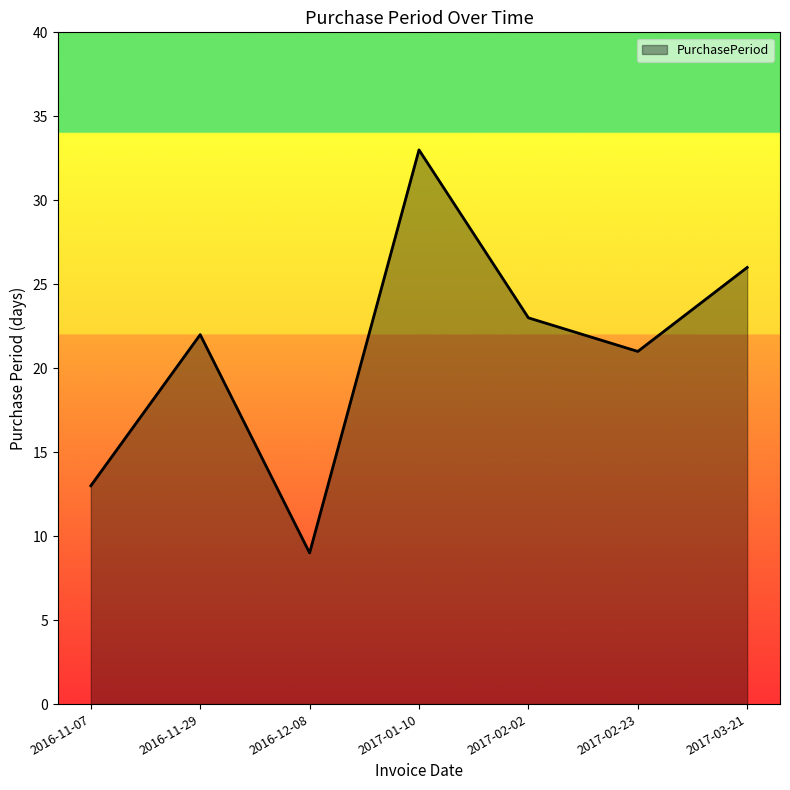

List the labels in order of value, largest first.

2017-01-10, 2017-03-21, 2017-02-02, 2016-11-29, 2017-02-23, 2016-11-07, 2016-12-08